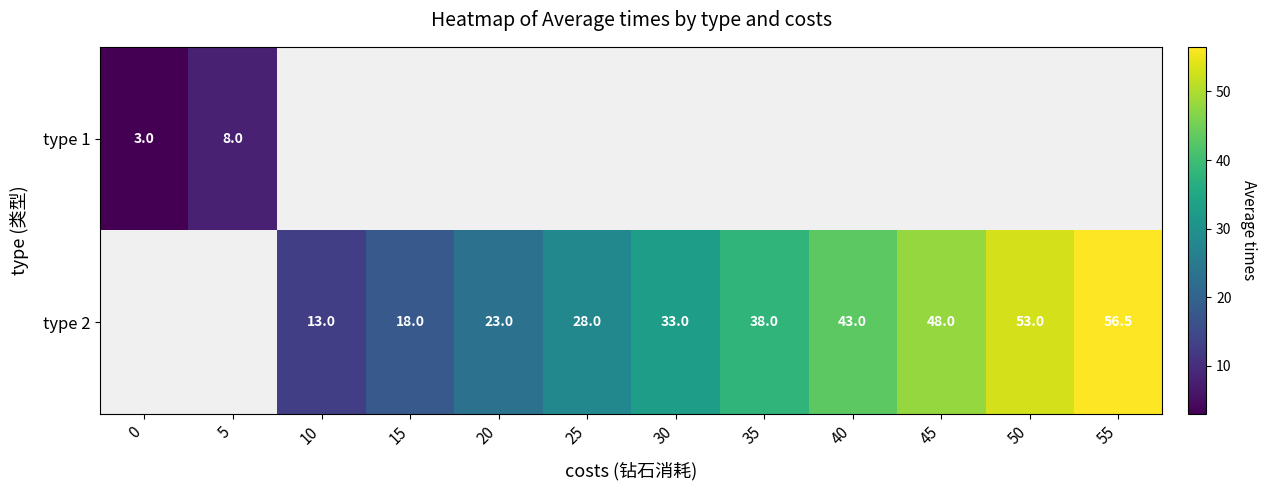

Is it true that type 2 equals 53.8 at 35?

False